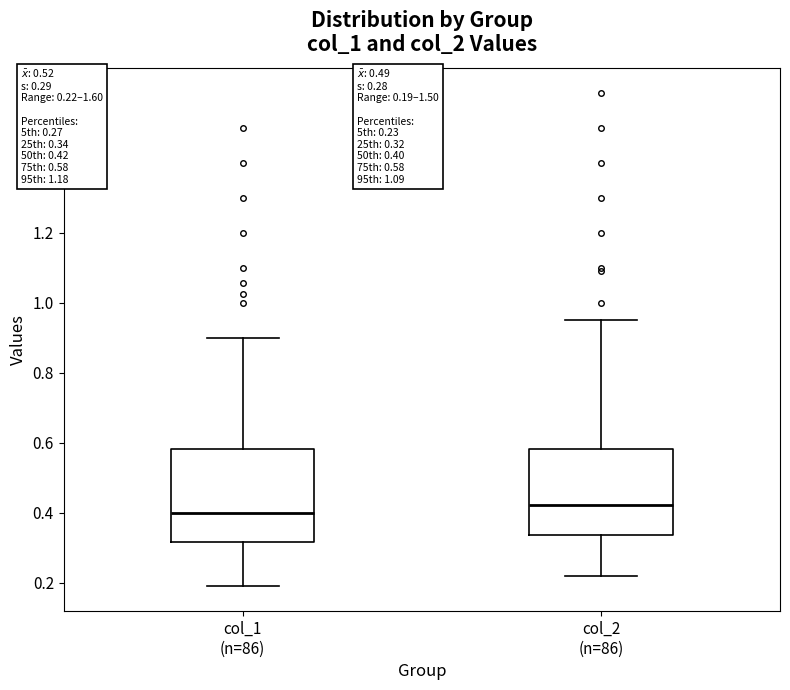

Which box's median line is the highest?

col_2 (n=86)